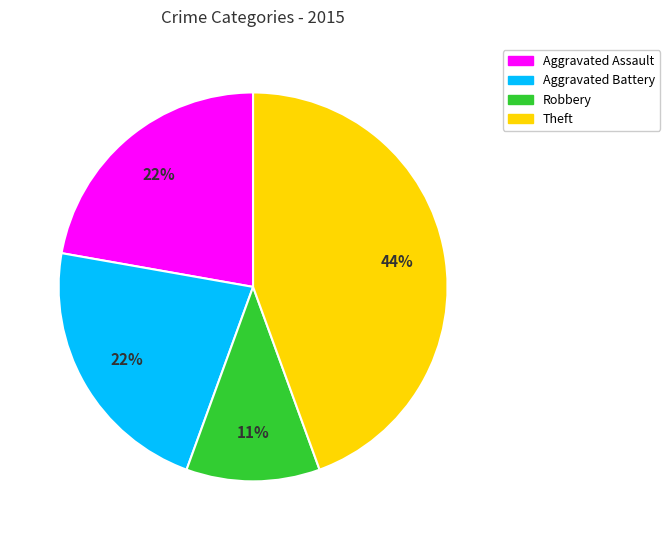

To the nearest percent, what is the difference between the largest and smallest slice percentages?

33%